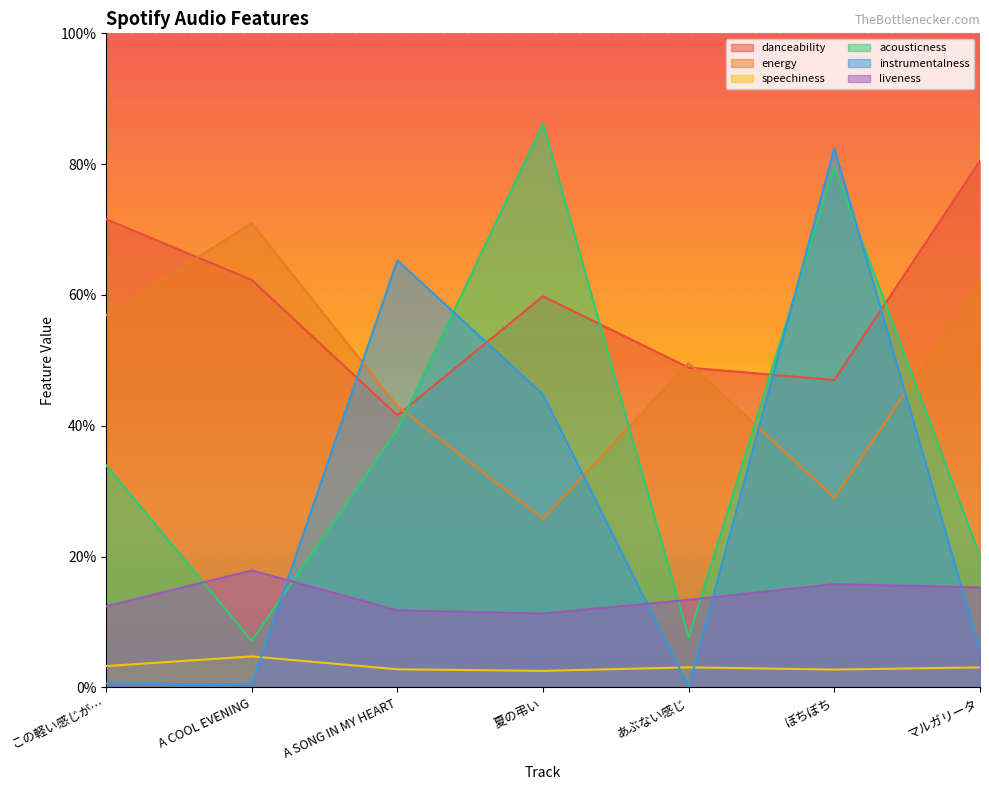

How many distinct data groups are displayed?

6